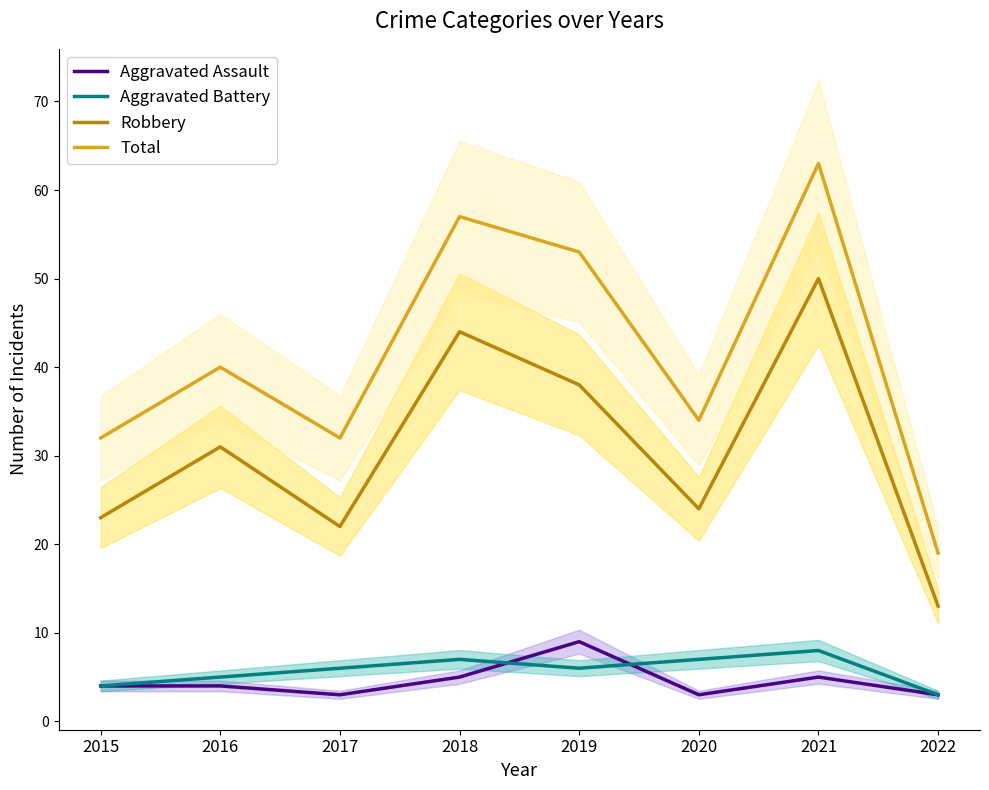

At which label does Aggravated Assault first exceed 4?

2018